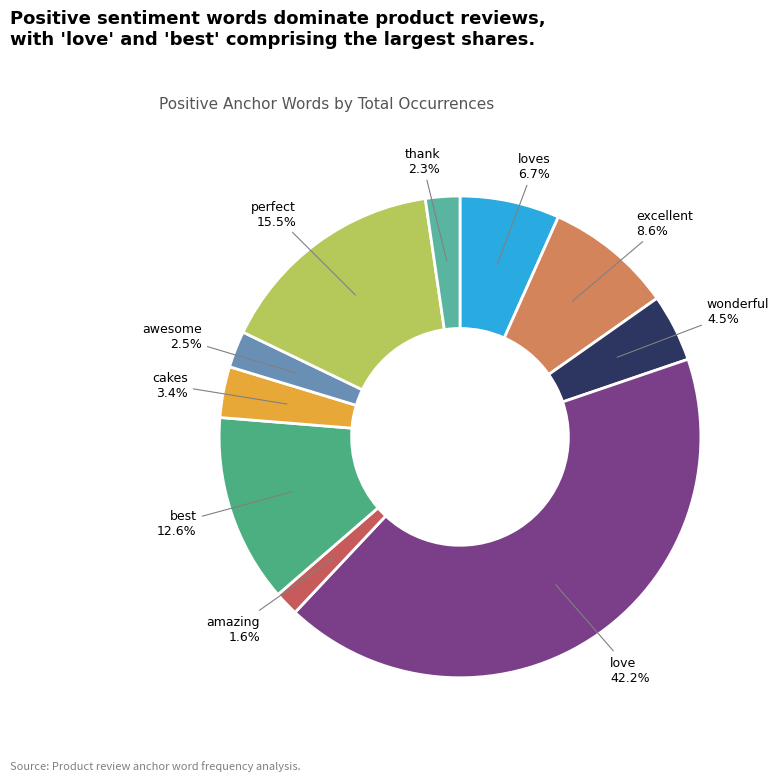

What is the smallest slice in the pie chart?

amazing